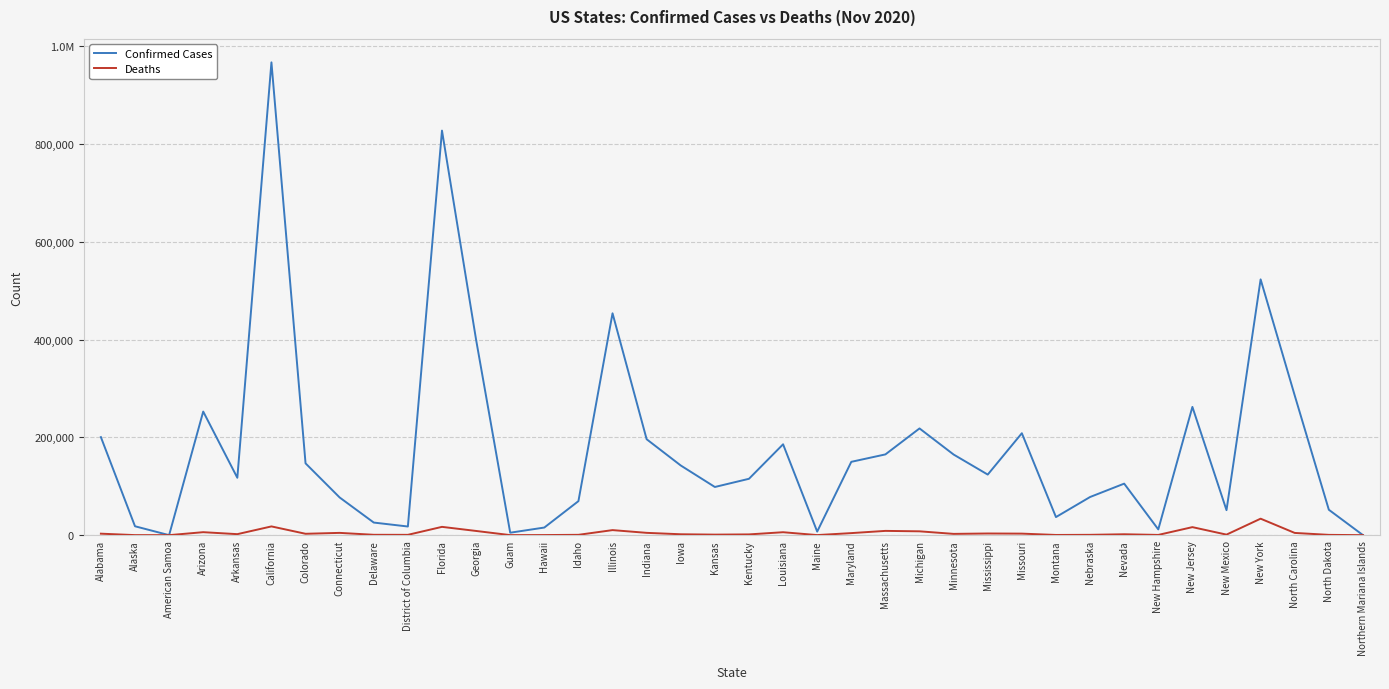

At which label is Confirmed Cases closest to 483475?

Illinois